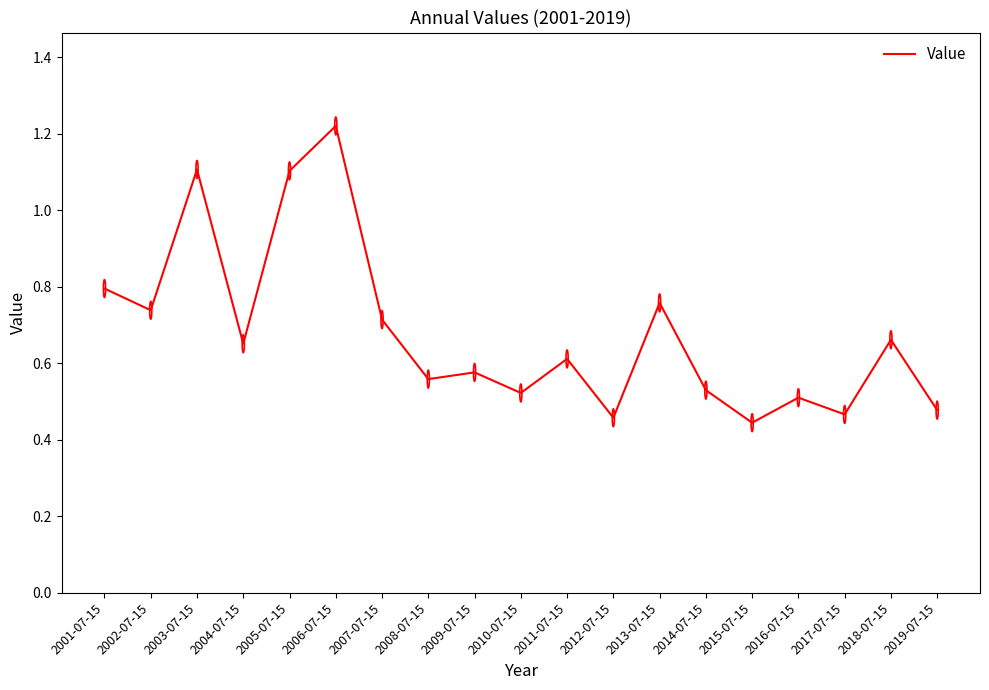

Which label corresponds to the largest value in the chart?

2006-07-15